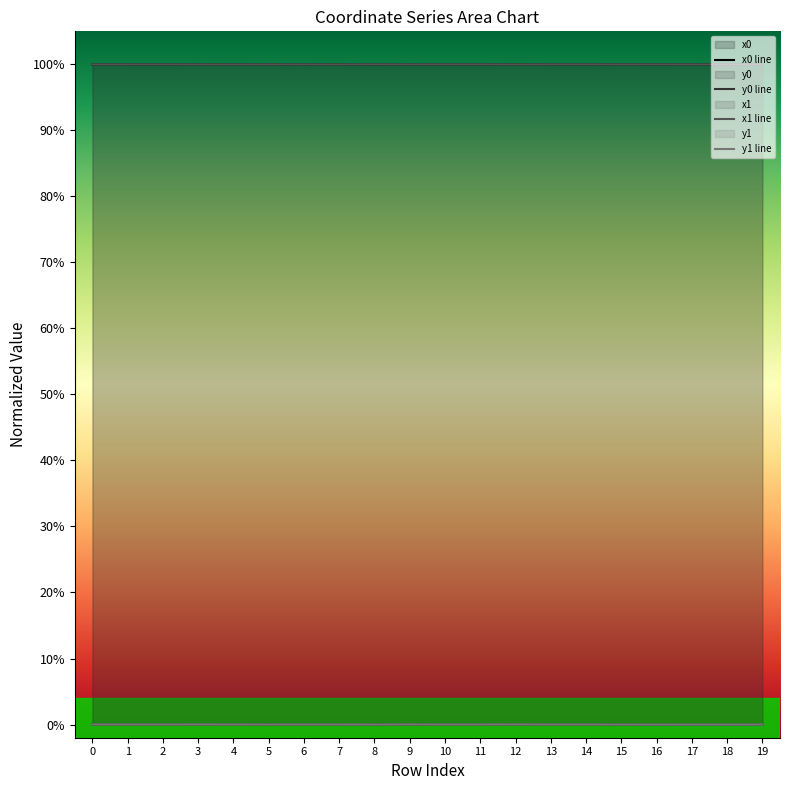

What is the sum of all x1 line values?

20.0